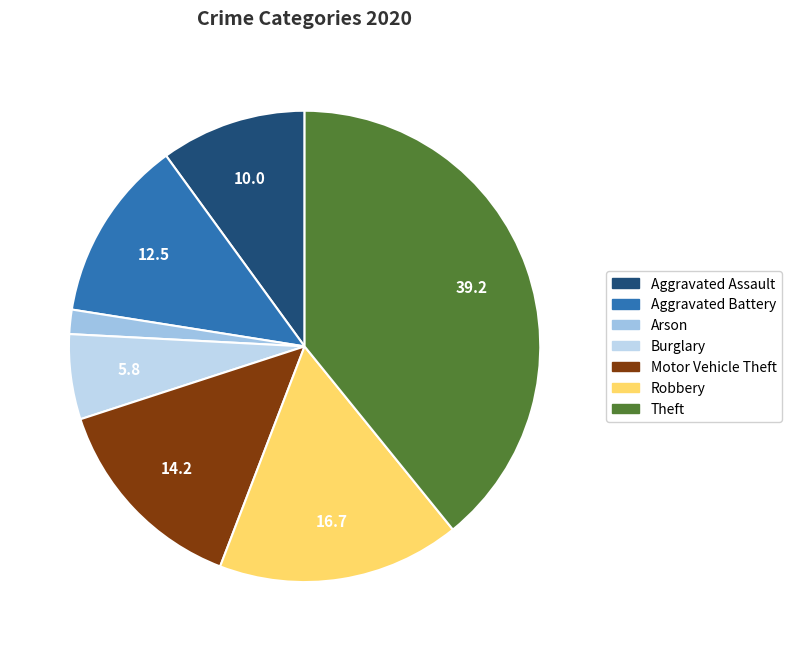

Does Motor Vehicle Theft account for over 50% of the chart?

No